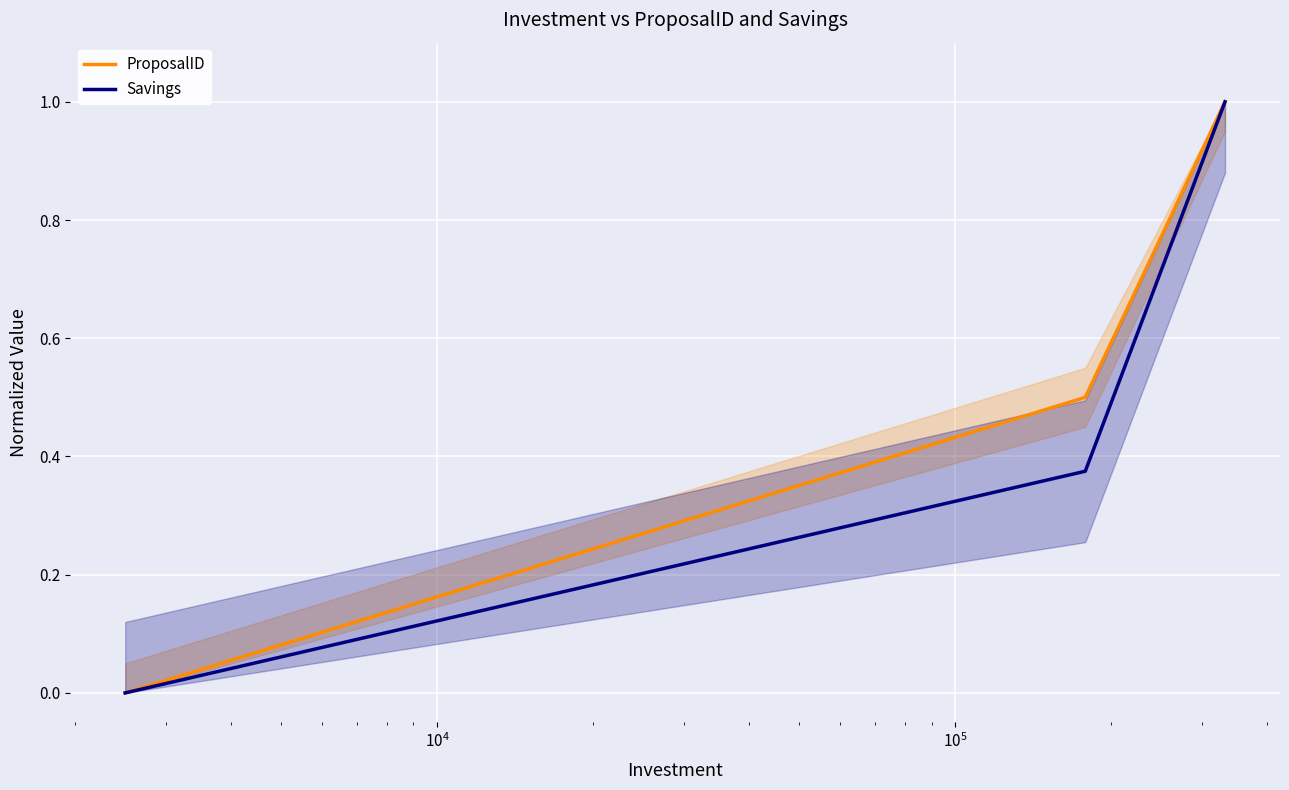

What is the highest value of the ProposalID series?

1.0